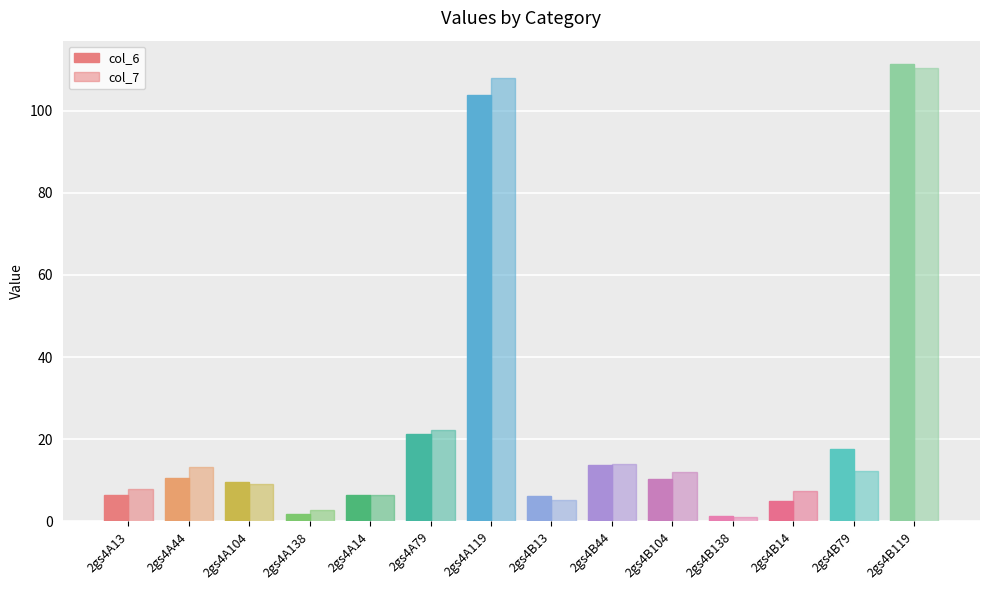

How many bars are there in total?

28